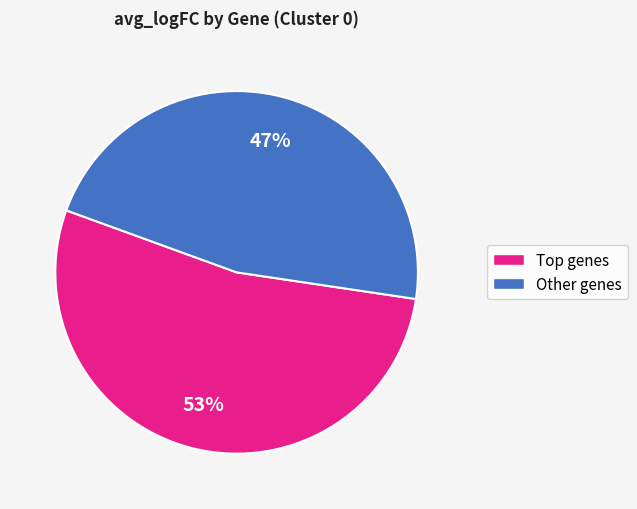

Is there any slice that represents more than half of the pie?

Yes